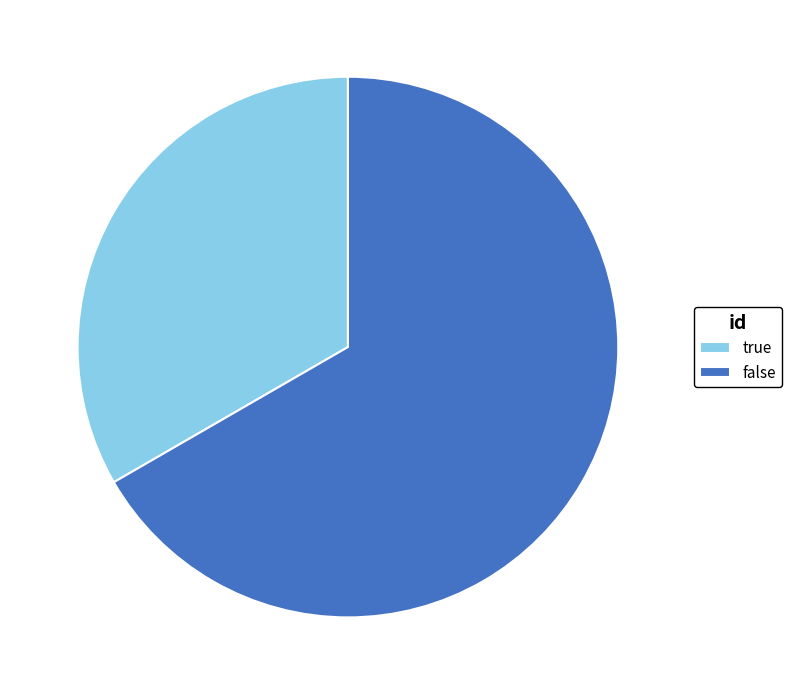

The true slice represents 33% of the pie. True or false?

True